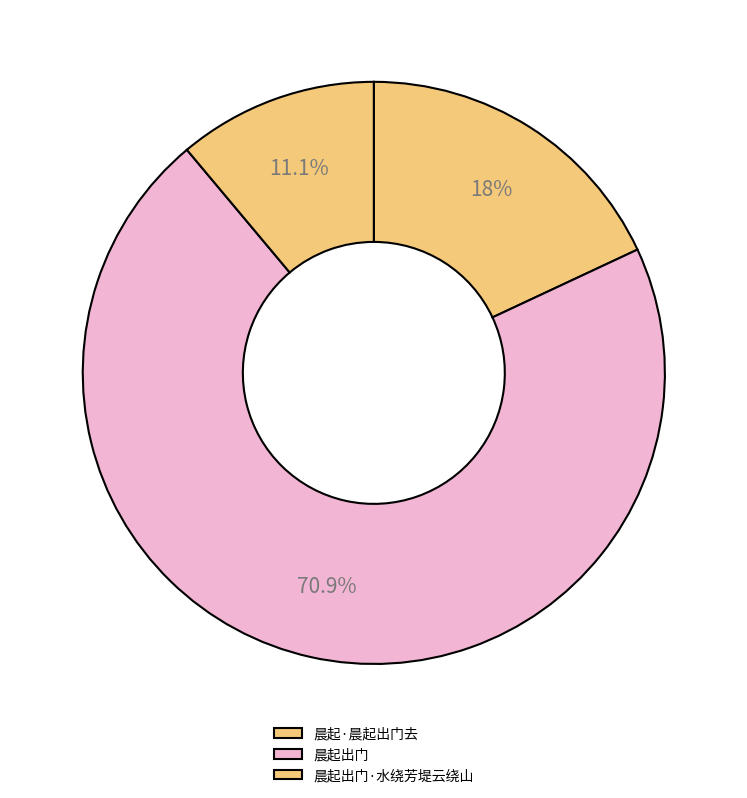

How much of the chart is everything except 晨起·晨起出门去?

82.0%